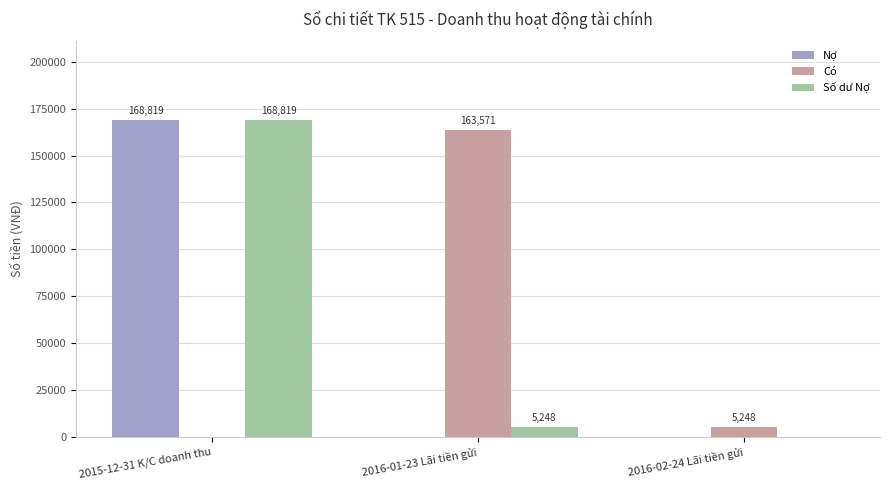

Which series changed the most between 2016-01-23 Lãi tiền gửi and 2016-02-24 Lãi tiền gửi?

Có